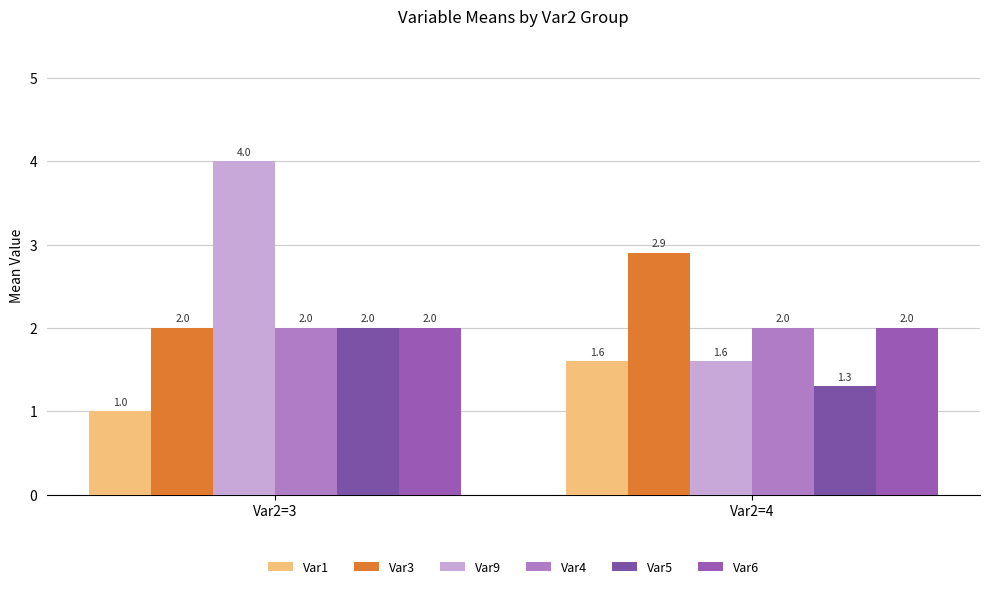

Rank the categories by Var9 value from highest to lowest.

Var2=3, Var2=4